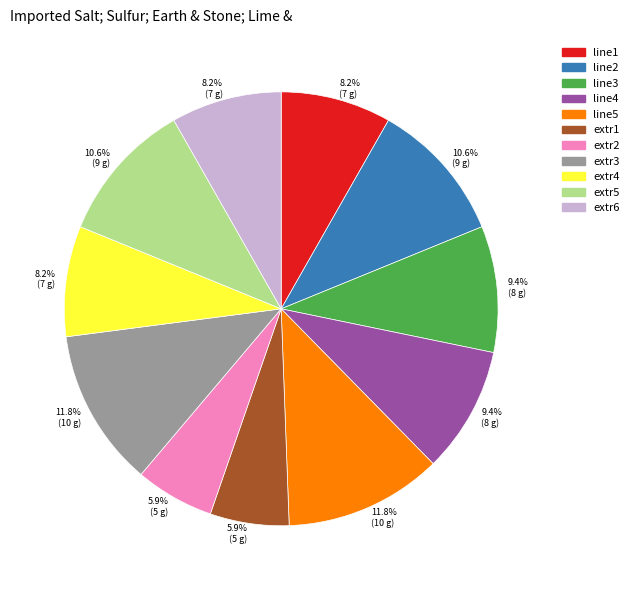

What percentage do line2 and extr4 together represent?

18.8%